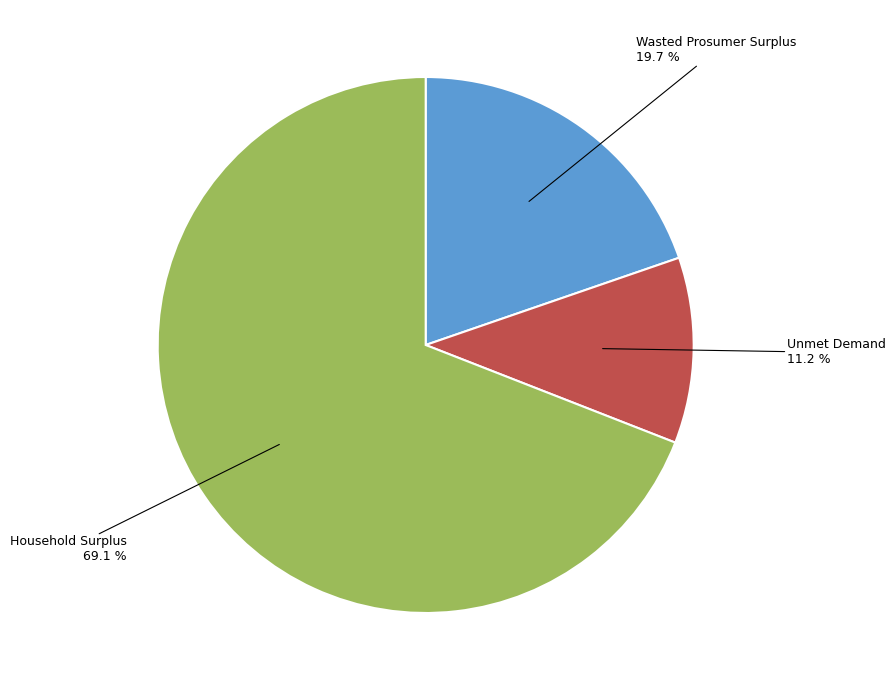

Count the number of slices in the pie.

3